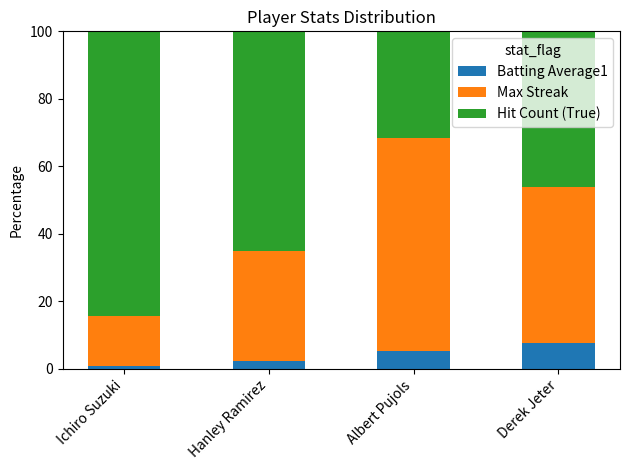

Reading left to right, what are the values for Batting Average1?

0.7	2.2	5.2	7.7